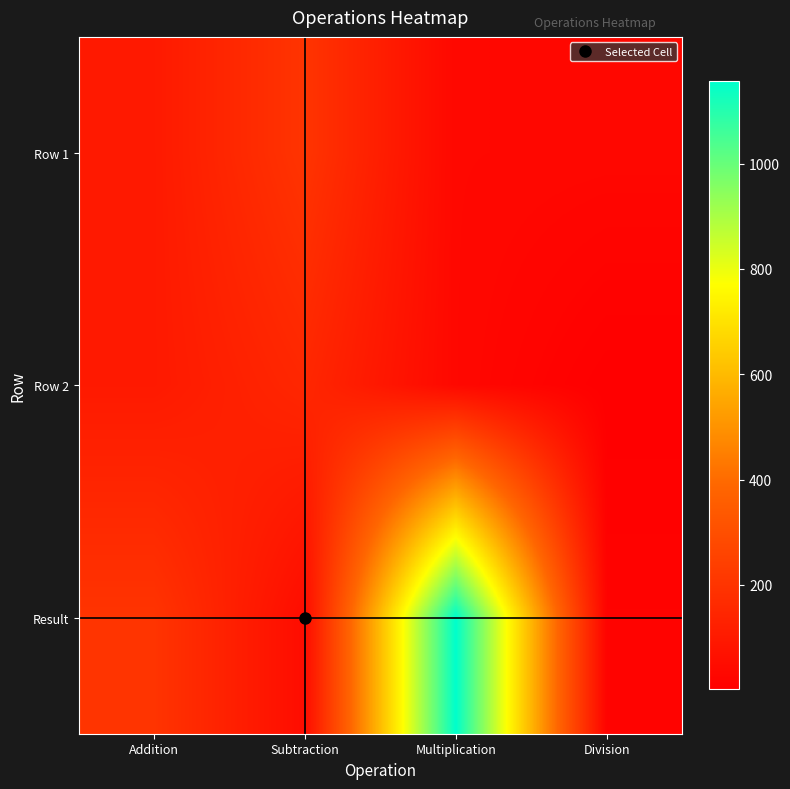

What is the greatest value displayed?

1156